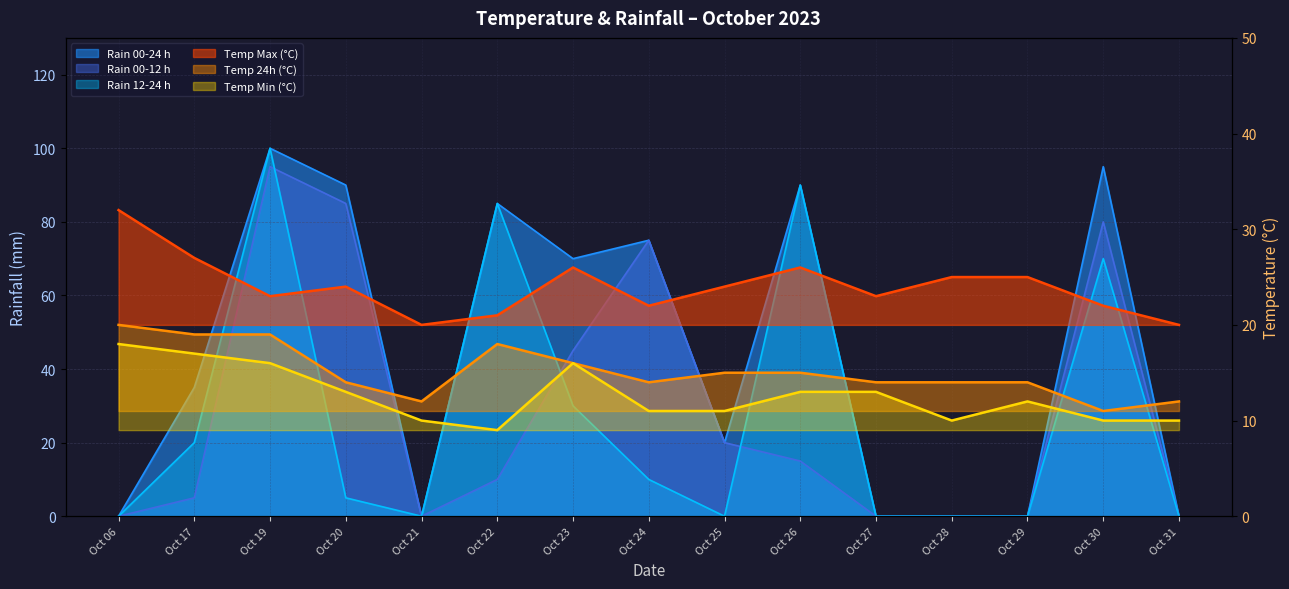

What is the sum of the rain_00-24 values at Oct 06 and Oct 24?

75